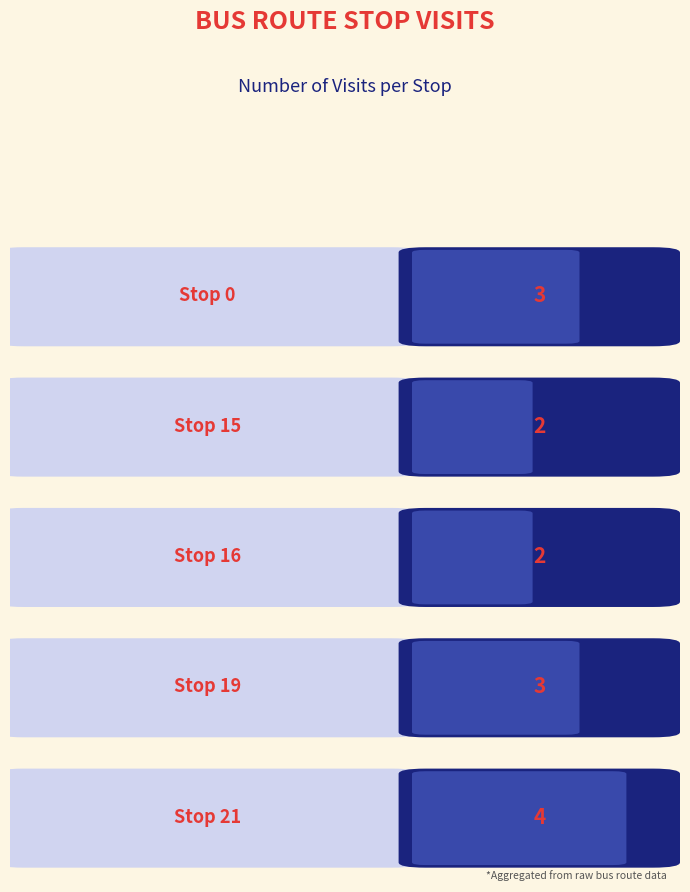

List the labels in order of value, smallest first.

Stop 15, Stop 16, Stop 0, Stop 19, Stop 21